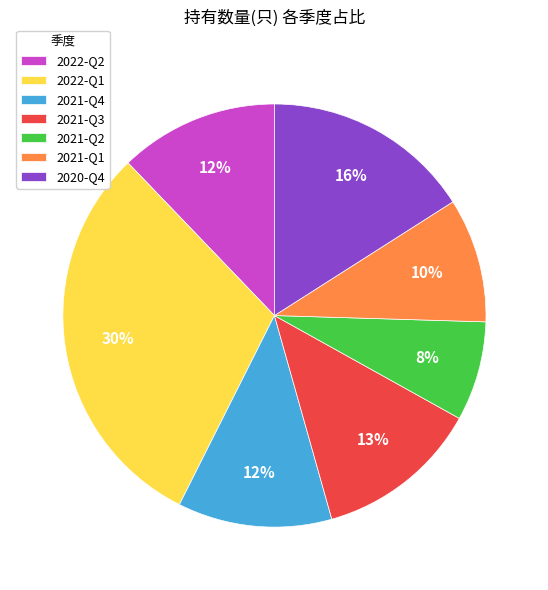

How many segments does this pie chart have?

7